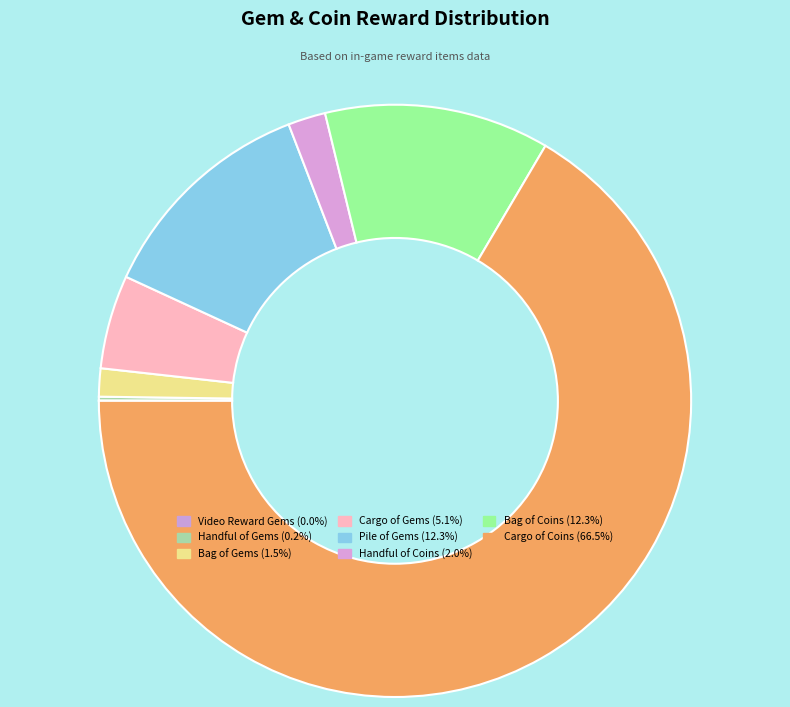

Which category has the smallest portion of the pie?

Video Reward Gems